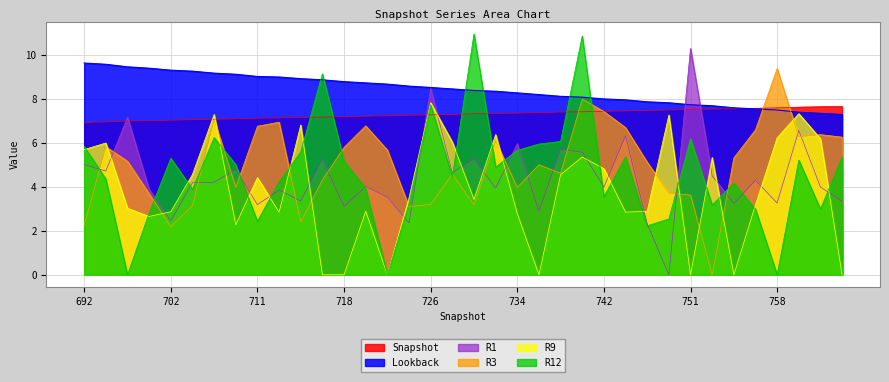

List the labels in order of Lookback value, smallest first.

764, 763, 761, 758, 756, 755, 752, 751, 748, 746, 744, 742, 740, 739, 736, 734, 732, 731, 728, 726, 724, 722, 720, 718, 716, 714, 712, 711, 708, 706, 704, 702, 700, 698, 694, 692